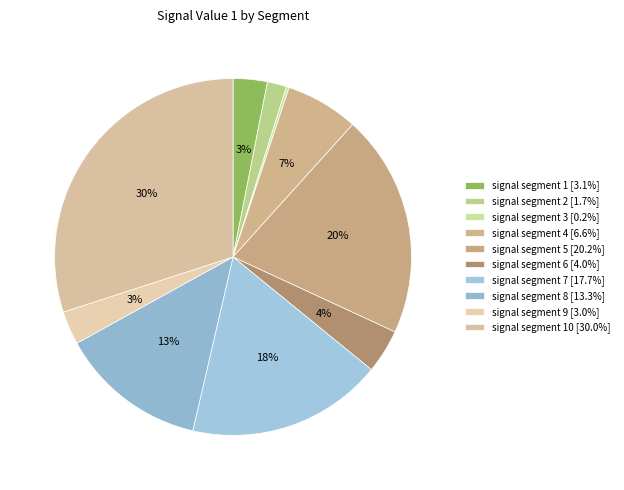

Rank the categories by value from lowest to highest.

signal segment 3, signal segment 2, signal segment 9, signal segment 1, signal segment 6, signal segment 4, signal segment 8, signal segment 7, signal segment 5, signal segment 10